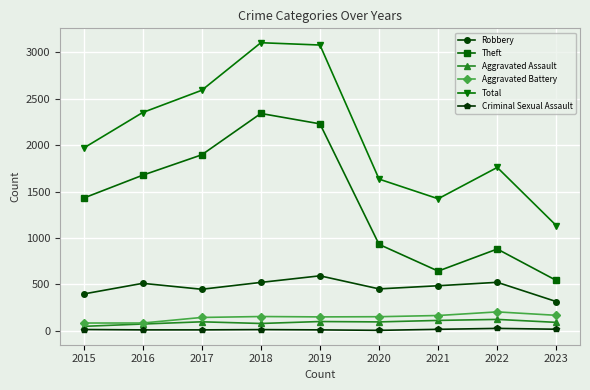

How many lines are shown in the chart?

6